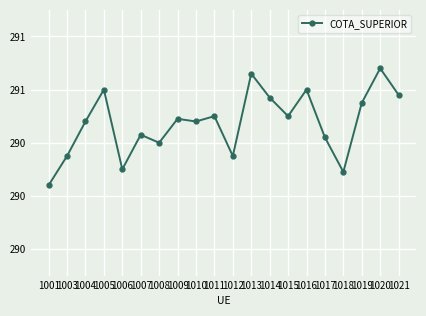

At which category does the chart reach its peak across all series?

1020